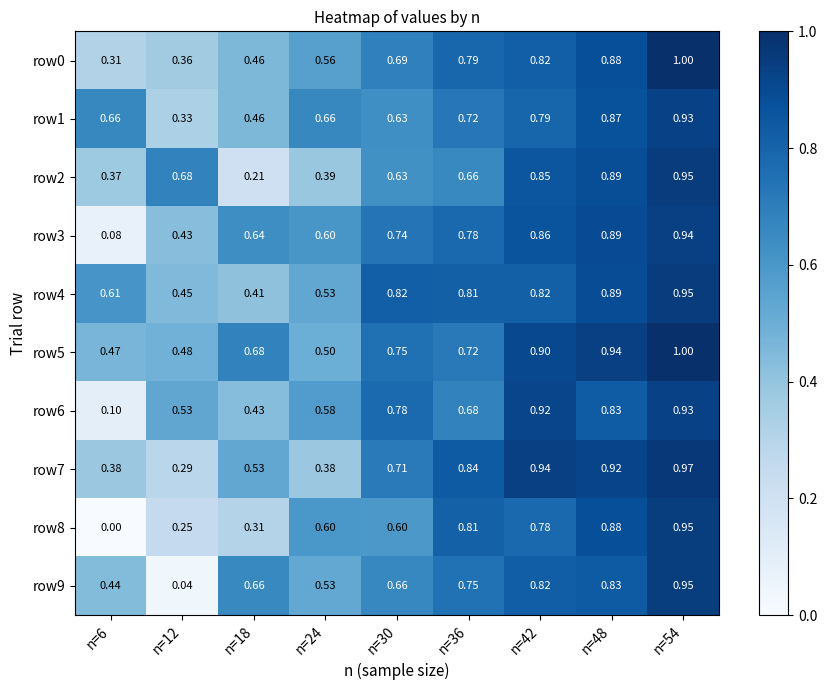

Between n=6 and n=48, which series saw the biggest shift?

row8